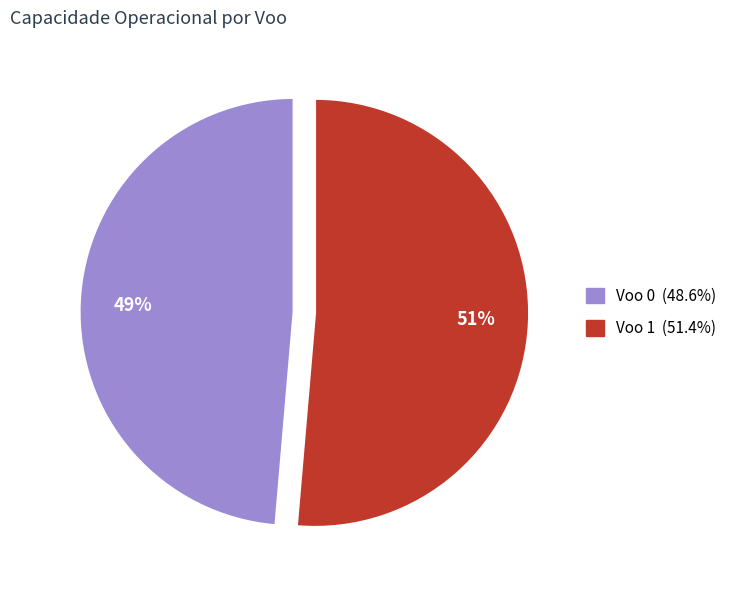

What percentage is the Voo 0 slice, to the nearest percent?

49%